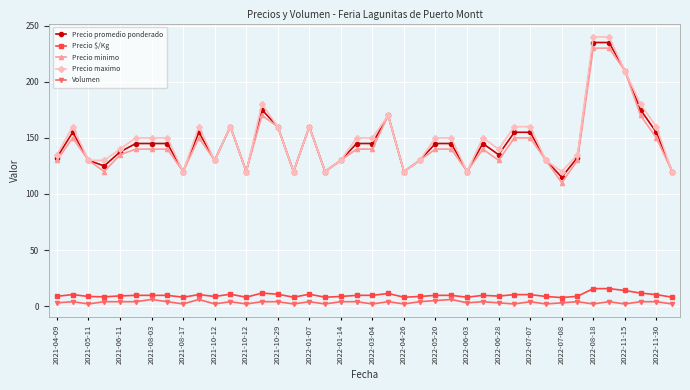

What is the value of the Volumen point at the 14th from the left?

4.0